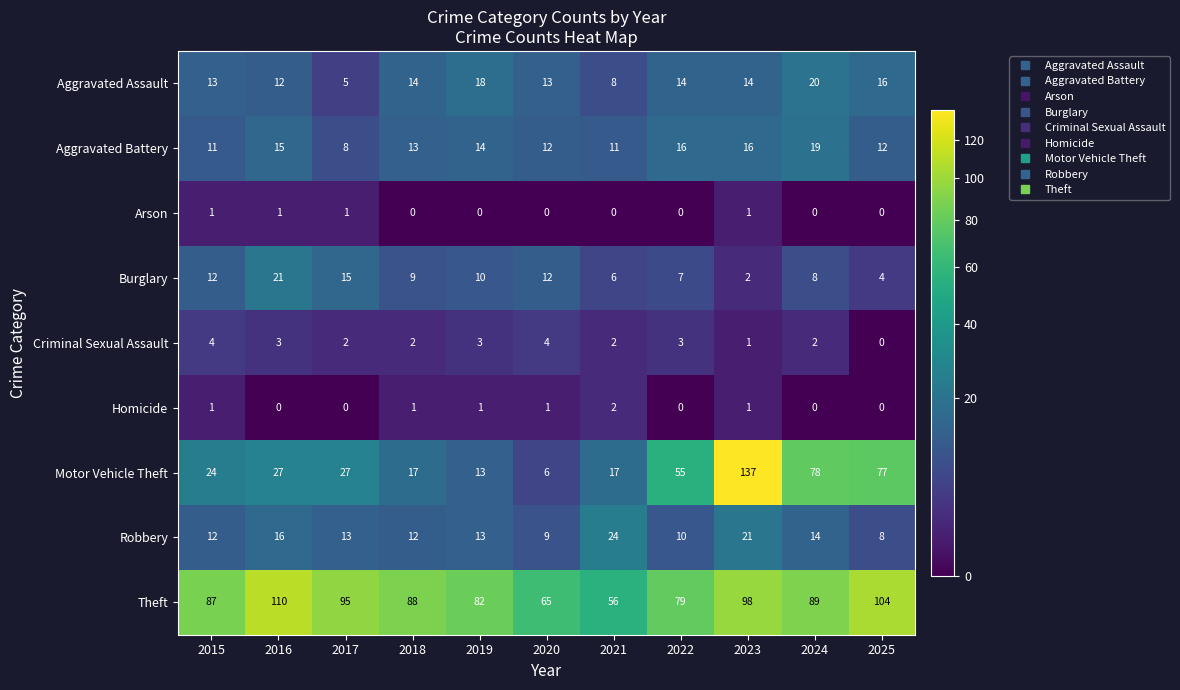

What value does the Motor Vehicle Theft series have at 2019?

13